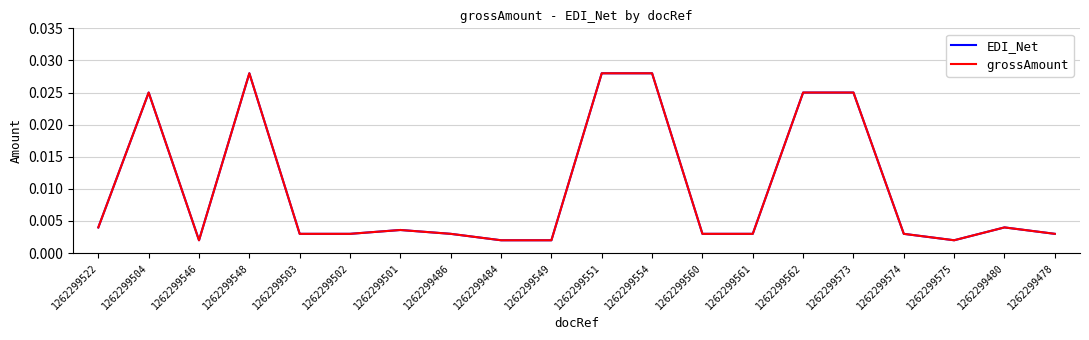

Does the chart display data point markers on the line(s)?

No